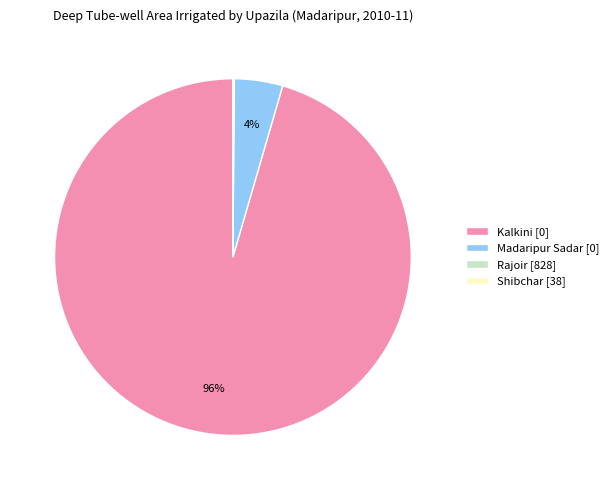

To the nearest percent, what portion does Madaripur Sadar [0] represent?

4%